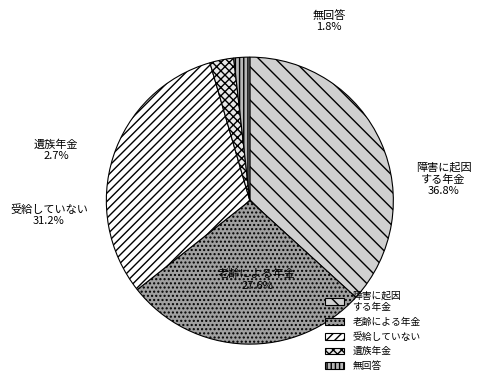

The 6 slice represents 31% of the pie. True or false?

False